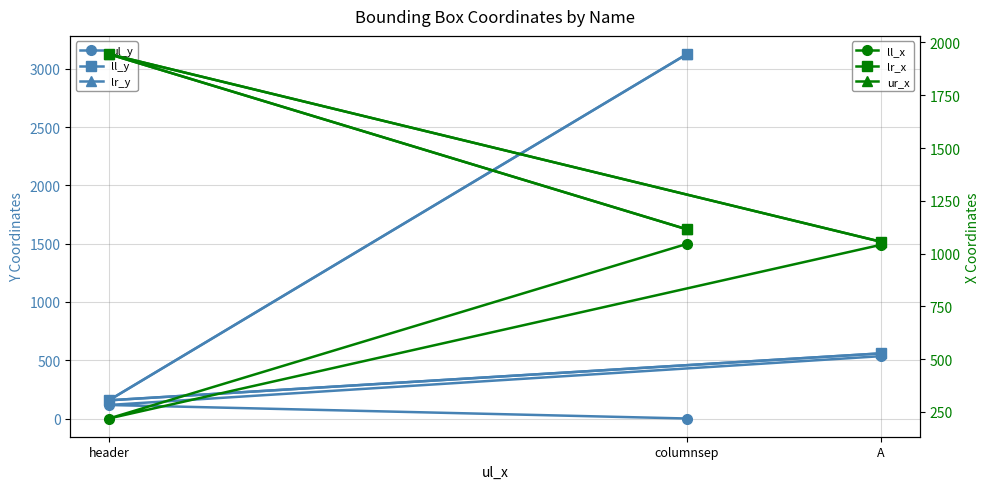

Which series has the largest total across all categories?

lr_x